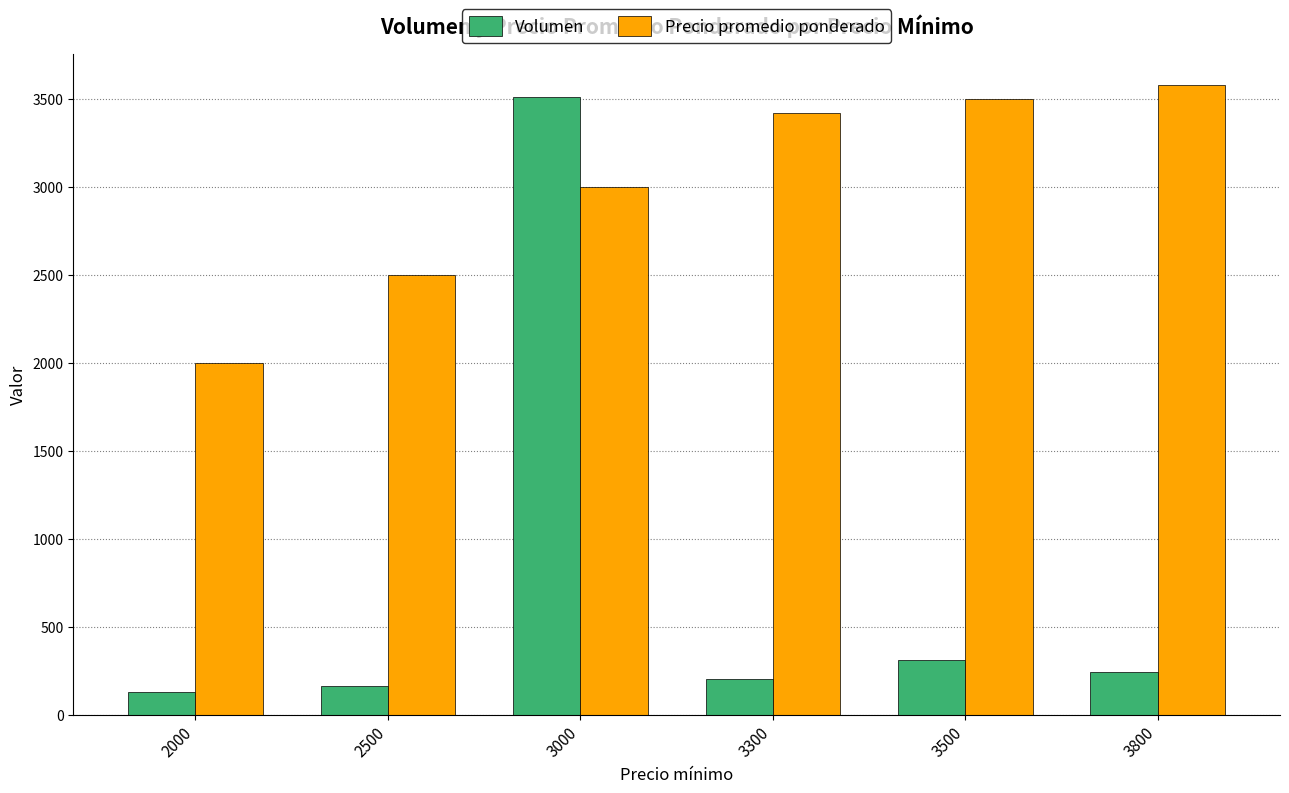

The Precio promedio ponderado series shows 3420 at 3300. True or false?

True